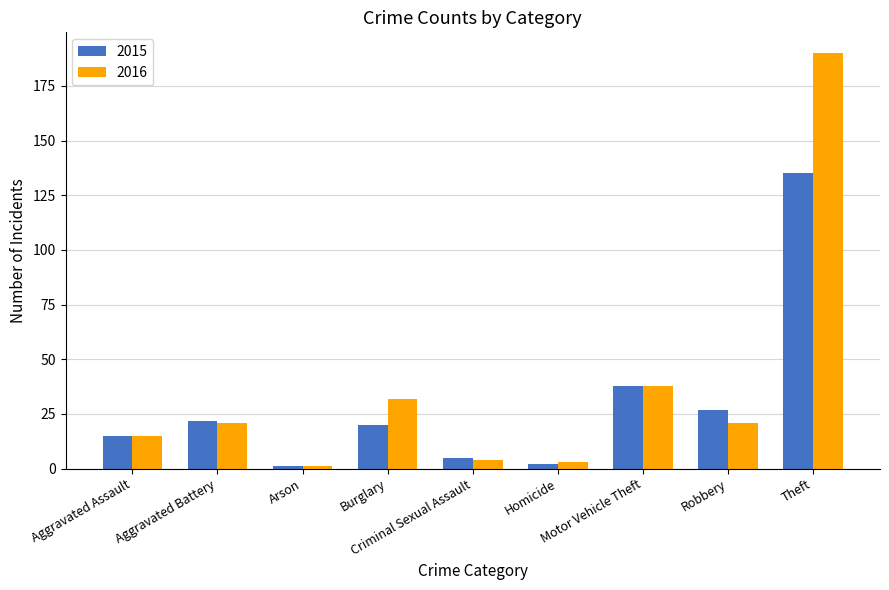

Is the value of 2015 at Aggravated Battery greater than the value of 2016 at Theft?

No